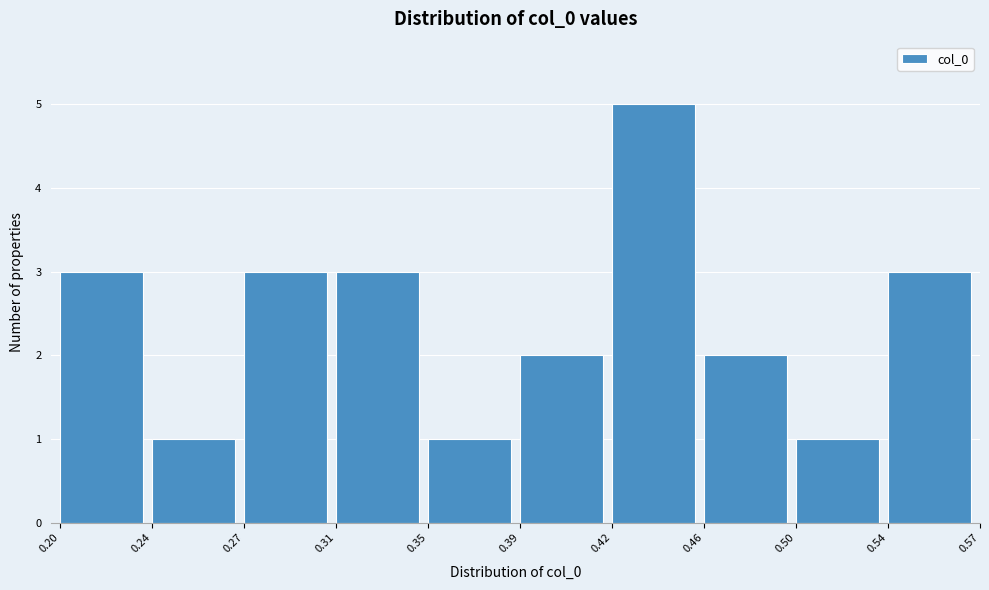

Reading right to left, transcribe all the data shown in this chart.

0.54=3	0.50=1	0.46=2	0.42=5	0.39=2	0.35=1	0.31=3	0.27=3	0.24=1	0.20=3